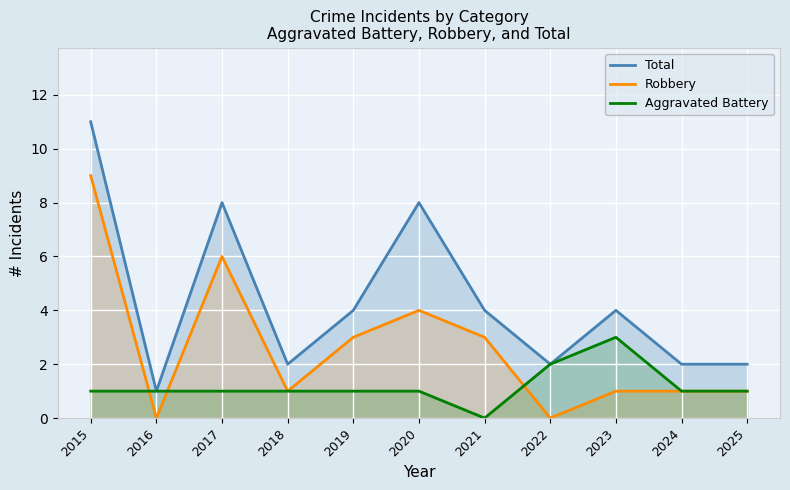

Which label corresponds to the smallest value in the chart?

2016